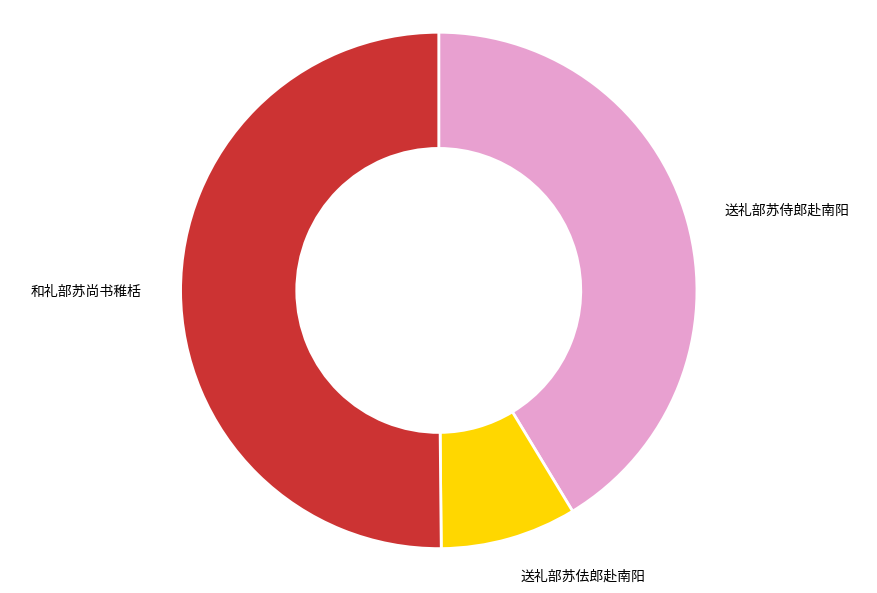

The 送礼部苏侍郎赴南阳 slice represents 48% of the pie. True or false?

False